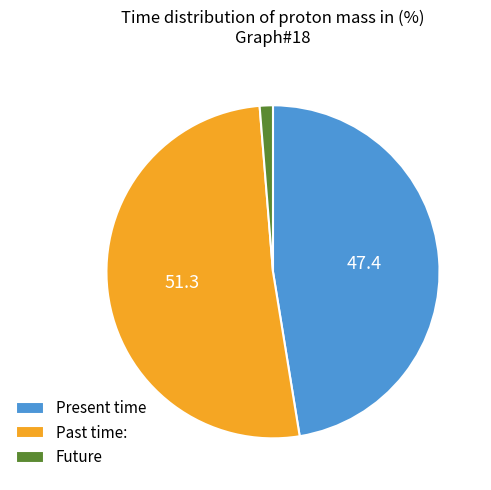

How many segments does this pie chart have?

3